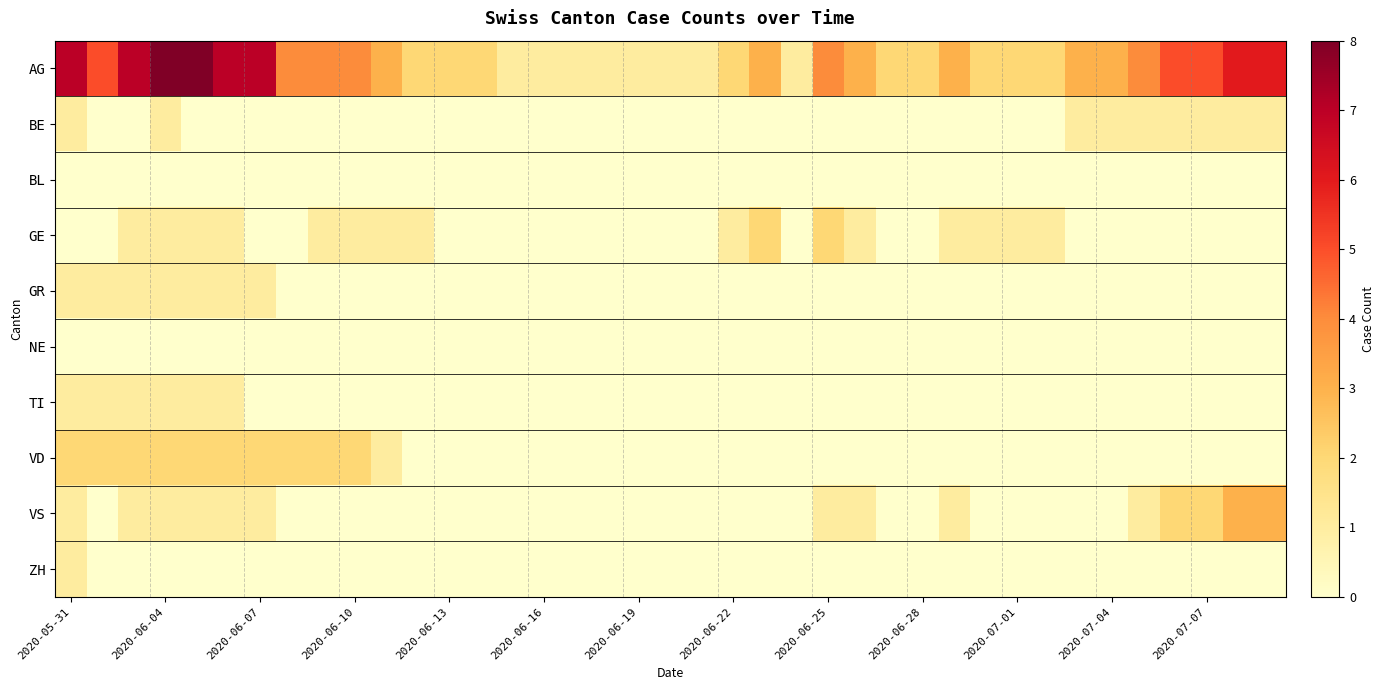

Which series has the largest total across all categories?

AG